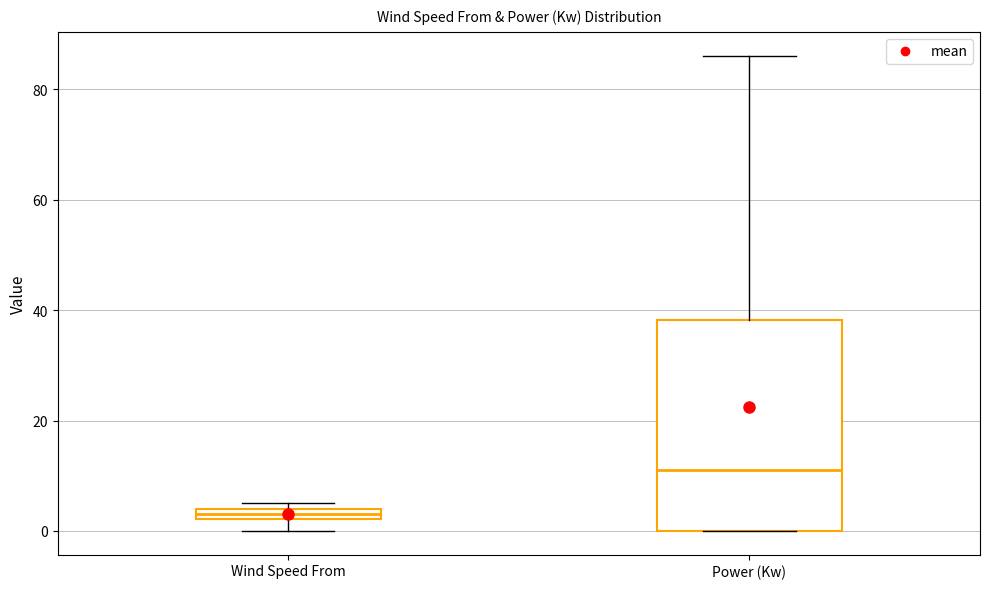

Which box has the highest median line?

Power (Kw)